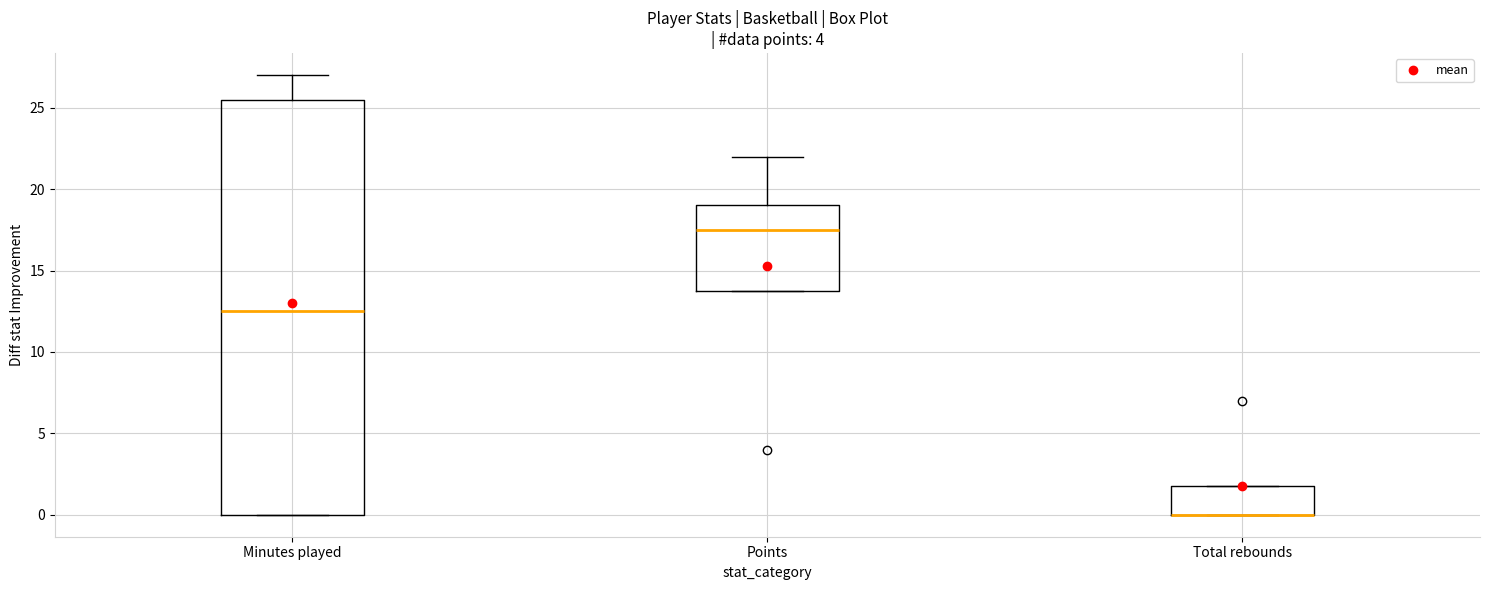

Where does the upper whisker of the box for Points end on the y-axis? The values are not printed on the chart, so give them approximately, as read against the axis.

22.0